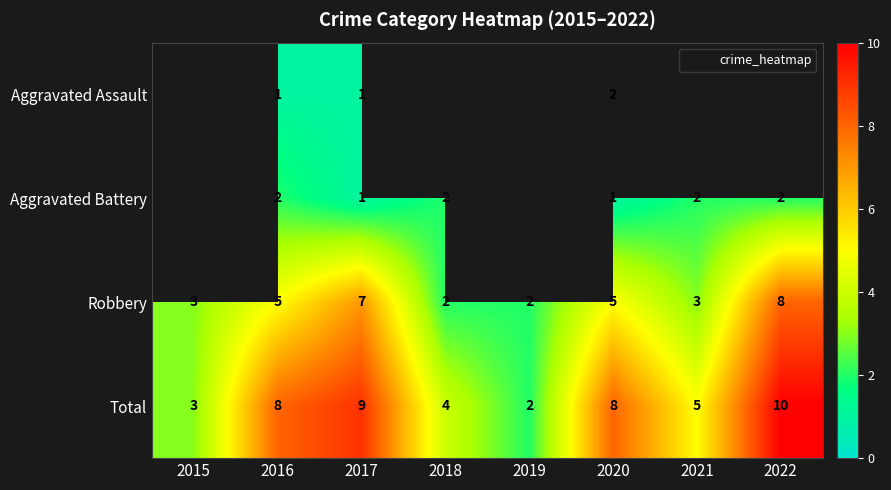

List the labels in order of Total value, smallest first.

2019, 2015, 2018, 2021, 2016, 2020, 2017, 2022